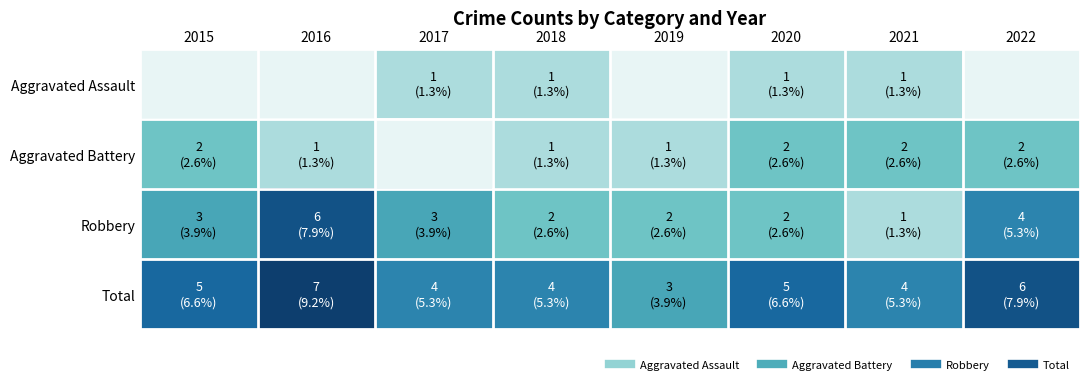

Reading left to right, what are all the values shown in this chart?

Aggravated Assault: 2015=0	2016=0	2017=1	2018=1	2019=0	2020=1	2021=1	2022=0
Aggravated Battery: 2015=2	2016=1	2017=0	2018=1	2019=1	2020=2	2021=2	2022=2
Robbery: 2015=3	2016=6	2017=3	2018=2	2019=2	2020=2	2021=1	2022=4
Total: 2015=5	2016=7	2017=4	2018=4	2019=3	2020=5	2021=4	2022=6